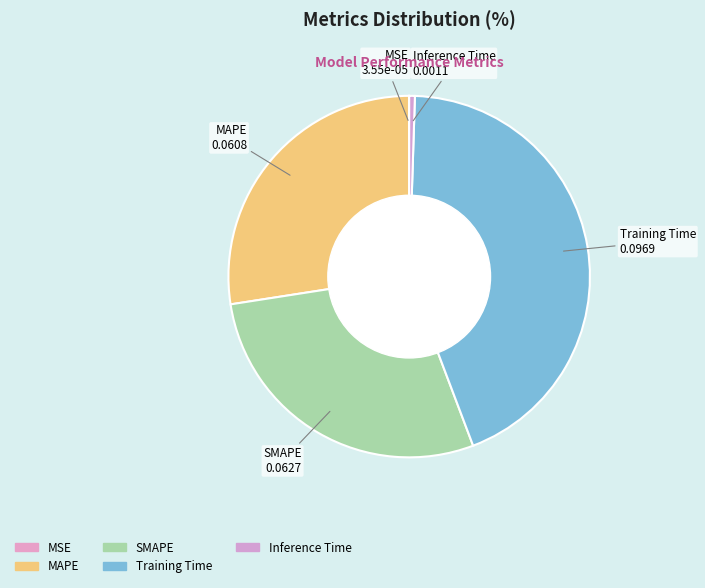

Is it true that MAPE is 39% of the pie?

False